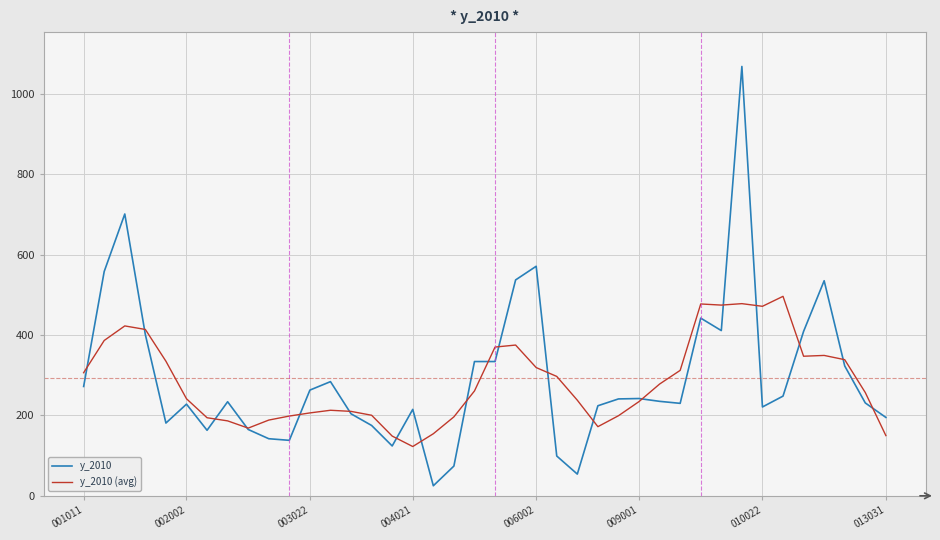

Which series has the widest spread of values?

y_2010